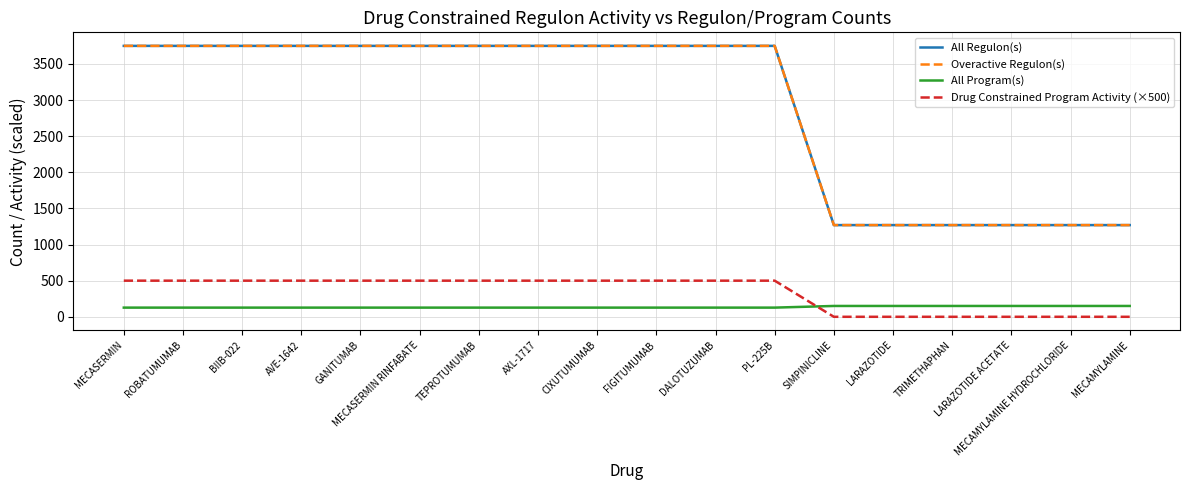

True or false: All Program(s) and Overactive Regulon(s) cross at least once.

False